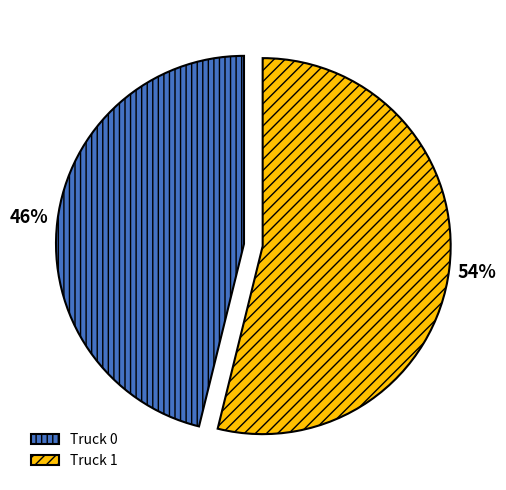

Which category has the smallest portion of the pie?

Truck 0